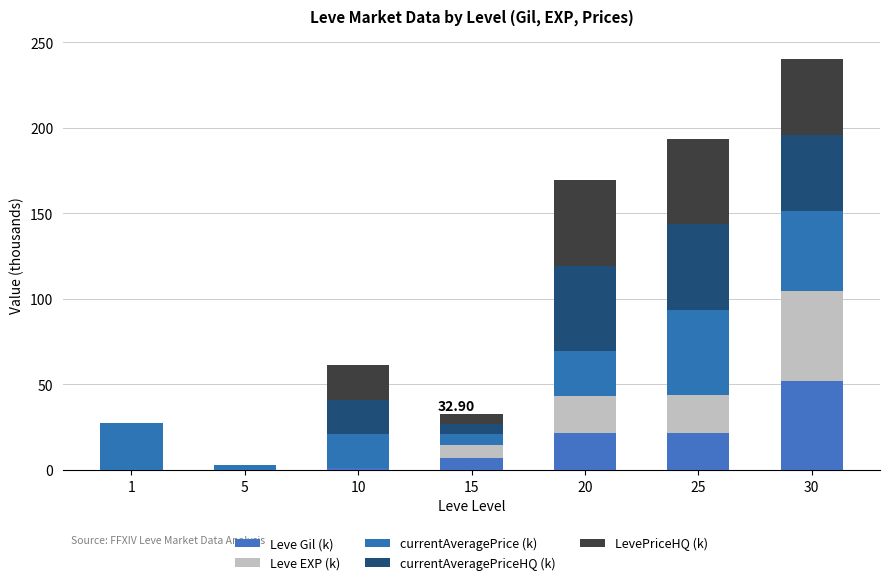

What are all the series names shown in the legend?

Leve Gil (k), Leve EXP (k), currentAveragePrice (k), currentAveragePriceHQ (k), LevePriceHQ (k)